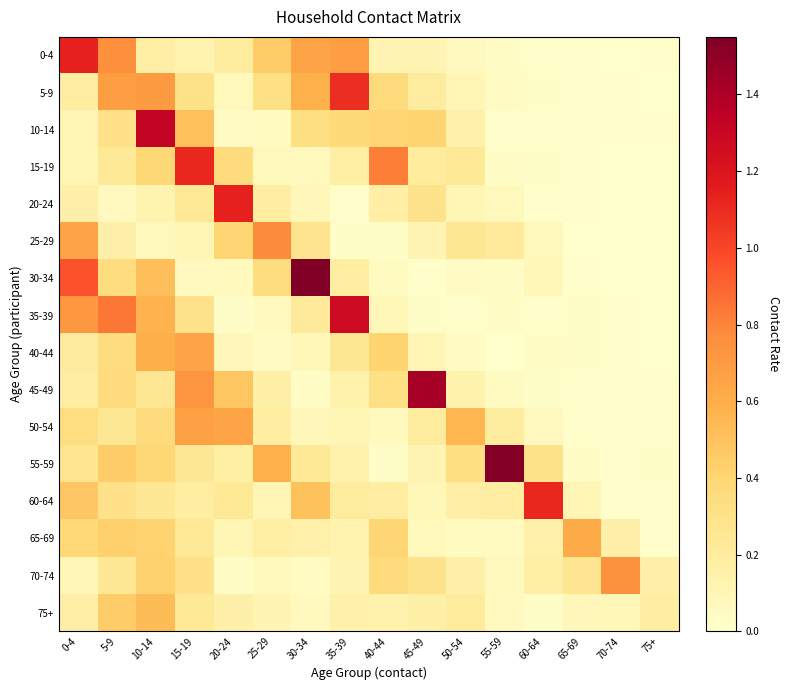

Reading right to left, what are all the values shown in this chart?

0-4: 75+=0.0	70-74=0.0	65-69=0.0	60-64=0.0	55-59=0.0	50-54=0.1	45-49=0.1	40-44=0.1	35-39=0.7	30-34=0.6	25-29=0.4	20-24=0.2	15-19=0.1	10-14=0.2	5-9=0.8	0-4=1.1
5-9: 75+=0.0	70-74=0.0	65-69=0.0	60-64=0.0	55-59=0.0	50-54=0.1	45-49=0.2	40-44=0.4	35-39=1.1	30-34=0.6	25-29=0.3	20-24=0.1	15-19=0.3	10-14=0.7	5-9=0.7	0-4=0.2
10-14: 75+=0.0	70-74=0.0	65-69=0.0	60-64=0.0	55-59=0.0	50-54=0.1	45-49=0.4	40-44=0.4	35-39=0.4	30-34=0.3	25-29=0.1	20-24=0.0	15-19=0.5	10-14=1.3	5-9=0.3	0-4=0.1
15-19: 75+=0.0	70-74=0.0	65-69=0.0	60-64=0.0	55-59=0.0	50-54=0.2	45-49=0.2	40-44=0.8	35-39=0.2	30-34=0.1	25-29=0.1	20-24=0.4	15-19=1.1	10-14=0.4	5-9=0.2	0-4=0.1
20-24: 75+=0.0	70-74=0.0	65-69=0.0	60-64=0.0	55-59=0.1	50-54=0.1	45-49=0.3	40-44=0.2	35-39=0.0	30-34=0.1	25-29=0.2	20-24=1.1	15-19=0.2	10-14=0.1	5-9=0.1	0-4=0.2
25-29: 75+=0.0	70-74=0.0	65-69=0.0	60-64=0.1	55-59=0.2	50-54=0.2	45-49=0.1	40-44=0.0	35-39=0.0	30-34=0.3	25-29=0.8	20-24=0.4	15-19=0.1	10-14=0.1	5-9=0.2	0-4=0.6
30-34: 75+=0.0	70-74=0.0	65-69=0.0	60-64=0.1	55-59=0.0	50-54=0.0	45-49=0.0	40-44=0.1	35-39=0.2	30-34=1.5	25-29=0.3	20-24=0.1	15-19=0.1	10-14=0.5	5-9=0.3	0-4=1.0
35-39: 75+=0.0	70-74=0.0	65-69=0.0	60-64=0.0	55-59=0.0	50-54=0.0	45-49=0.0	40-44=0.1	35-39=1.3	30-34=0.2	25-29=0.1	20-24=0.0	15-19=0.3	10-14=0.6	5-9=0.8	0-4=0.7
40-44: 75+=0.0	70-74=0.0	65-69=0.0	60-64=0.0	55-59=0.0	50-54=0.0	45-49=0.1	40-44=0.4	35-39=0.3	30-34=0.1	25-29=0.0	20-24=0.1	15-19=0.7	10-14=0.6	5-9=0.3	0-4=0.2
45-49: 75+=0.0	70-74=0.0	65-69=0.0	60-64=0.0	55-59=0.1	50-54=0.1	45-49=1.4	40-44=0.3	35-39=0.1	30-34=0.0	25-29=0.2	20-24=0.5	15-19=0.7	10-14=0.2	5-9=0.4	0-4=0.2
50-54: 75+=0.0	70-74=0.0	65-69=0.0	60-64=0.1	55-59=0.2	50-54=0.6	45-49=0.2	40-44=0.1	35-39=0.1	30-34=0.1	25-29=0.2	20-24=0.6	15-19=0.7	10-14=0.4	5-9=0.3	0-4=0.3
55-59: 75+=0.0	70-74=0.0	65-69=0.0	60-64=0.3	55-59=1.5	50-54=0.3	45-49=0.1	40-44=0.0	35-39=0.1	30-34=0.2	25-29=0.6	20-24=0.2	15-19=0.2	10-14=0.4	5-9=0.4	0-4=0.3
60-64: 75+=0.0	70-74=0.0	65-69=0.1	60-64=1.1	55-59=0.2	50-54=0.2	45-49=0.1	40-44=0.2	35-39=0.2	30-34=0.5	25-29=0.1	20-24=0.2	15-19=0.2	10-14=0.2	5-9=0.3	0-4=0.5
65-69: 75+=0.0	70-74=0.2	65-69=0.6	60-64=0.1	55-59=0.1	50-54=0.1	45-49=0.1	40-44=0.4	35-39=0.1	30-34=0.1	25-29=0.2	20-24=0.1	15-19=0.2	10-14=0.4	5-9=0.4	0-4=0.4
70-74: 75+=0.2	70-74=0.7	65-69=0.3	60-64=0.2	55-59=0.1	50-54=0.2	45-49=0.3	40-44=0.4	35-39=0.1	30-34=0.0	25-29=0.1	20-24=0.0	15-19=0.3	10-14=0.4	5-9=0.2	0-4=0.1
75+: 75+=0.2	70-74=0.1	65-69=0.1	60-64=0.0	55-59=0.1	50-54=0.2	45-49=0.2	40-44=0.1	35-39=0.1	30-34=0.1	25-29=0.1	20-24=0.2	15-19=0.2	10-14=0.5	5-9=0.4	0-4=0.2